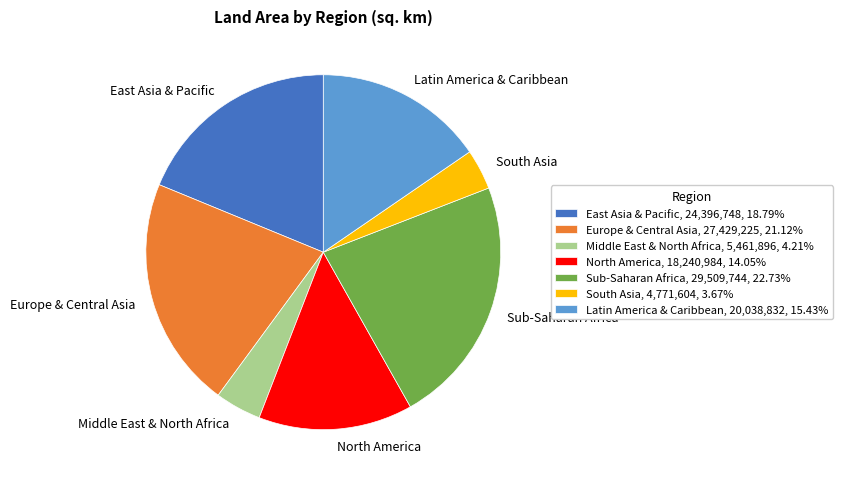

True or false: Sub-Saharan Africa accounts for 8% of the total.

False